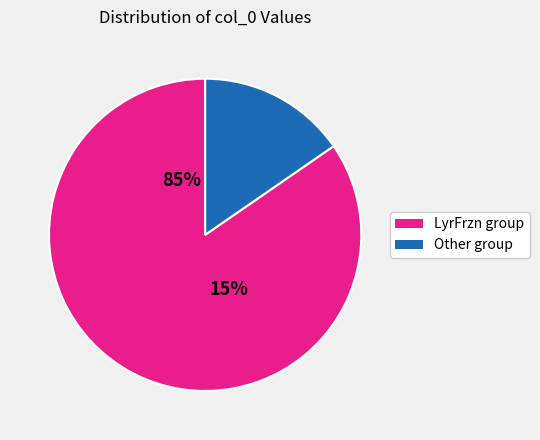

Is the sum of 303725 and 303690 greater than half?

No